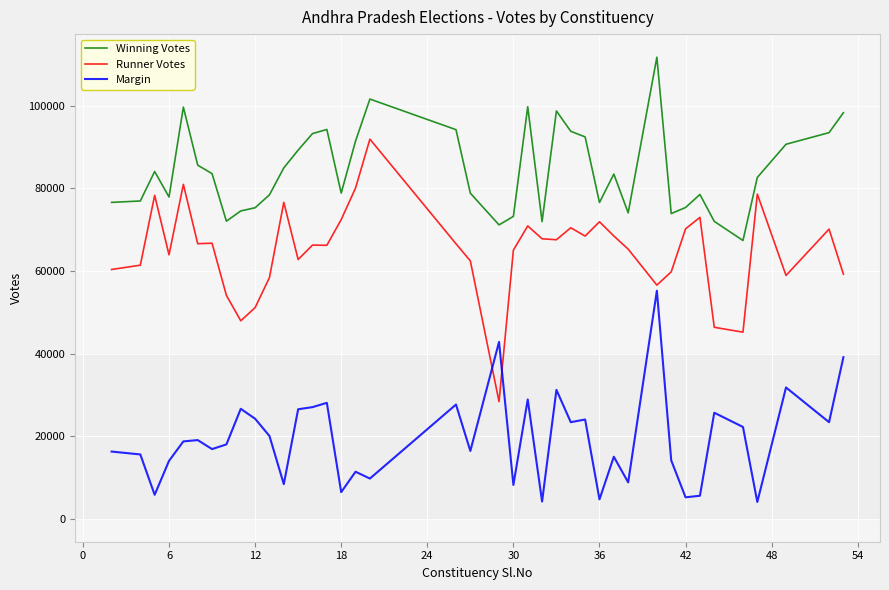

What is the maximum value for Winning Votes?

111771